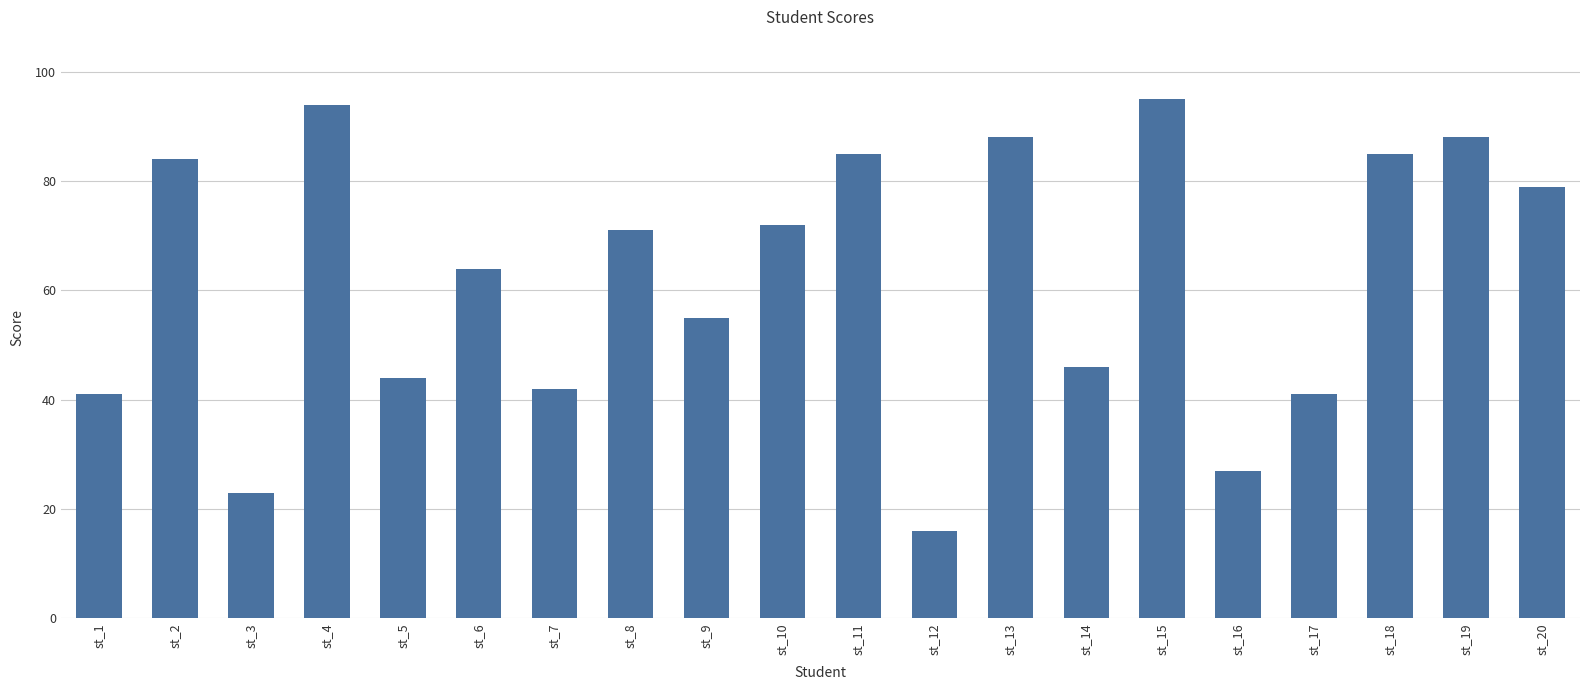

What is the difference between the second highest and minimum values?

78